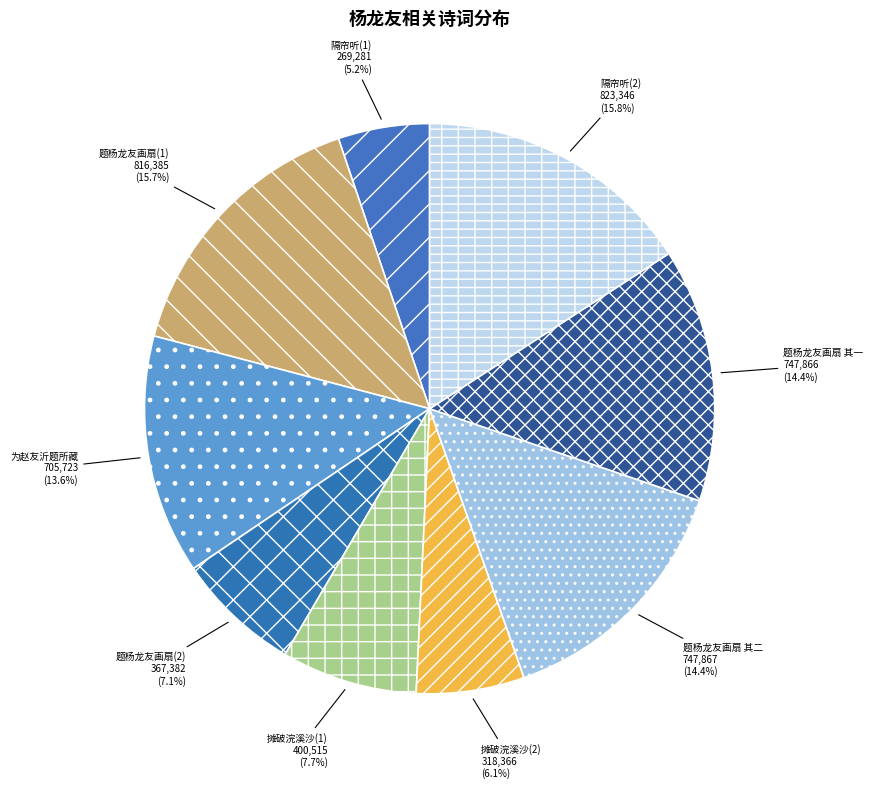

Does 隔帘听(1) account for over 50% of the chart?

No